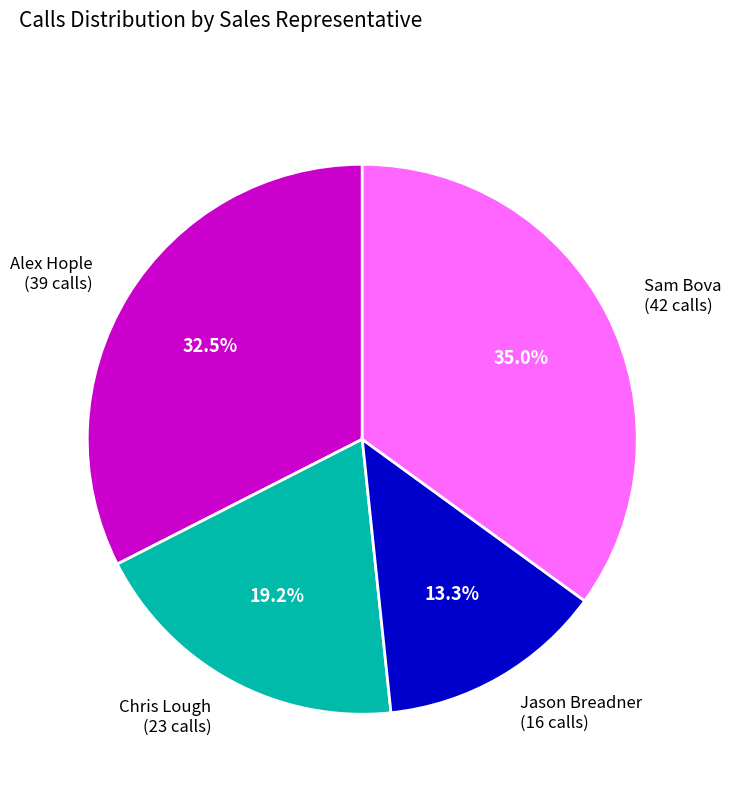

How many segments does this pie chart have?

4